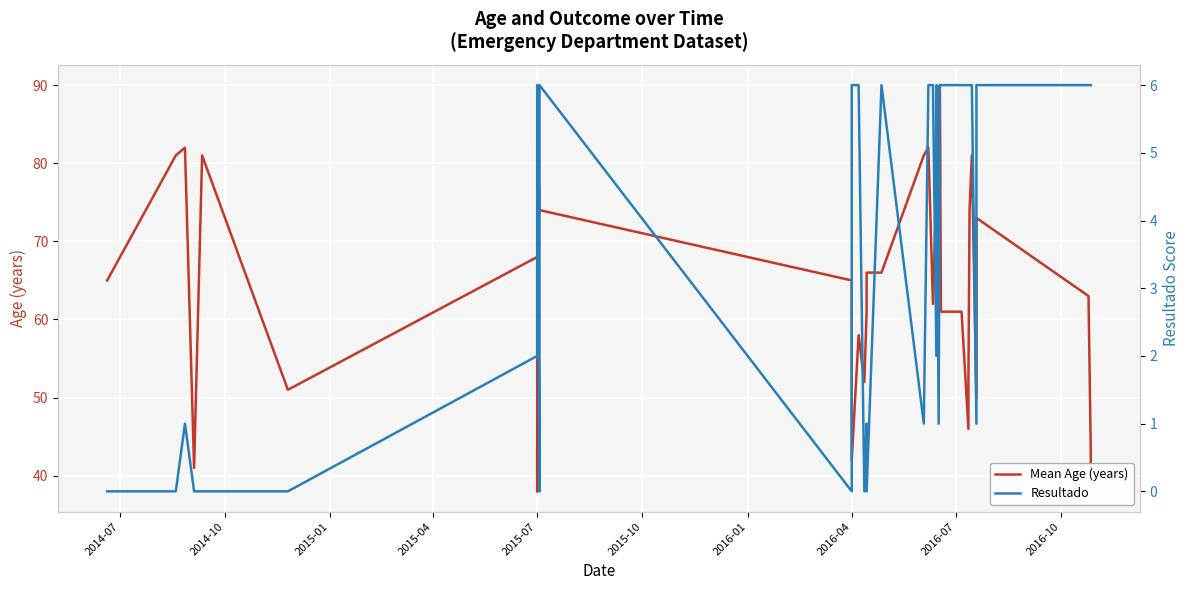

How many values in Resultado are above zero?

31